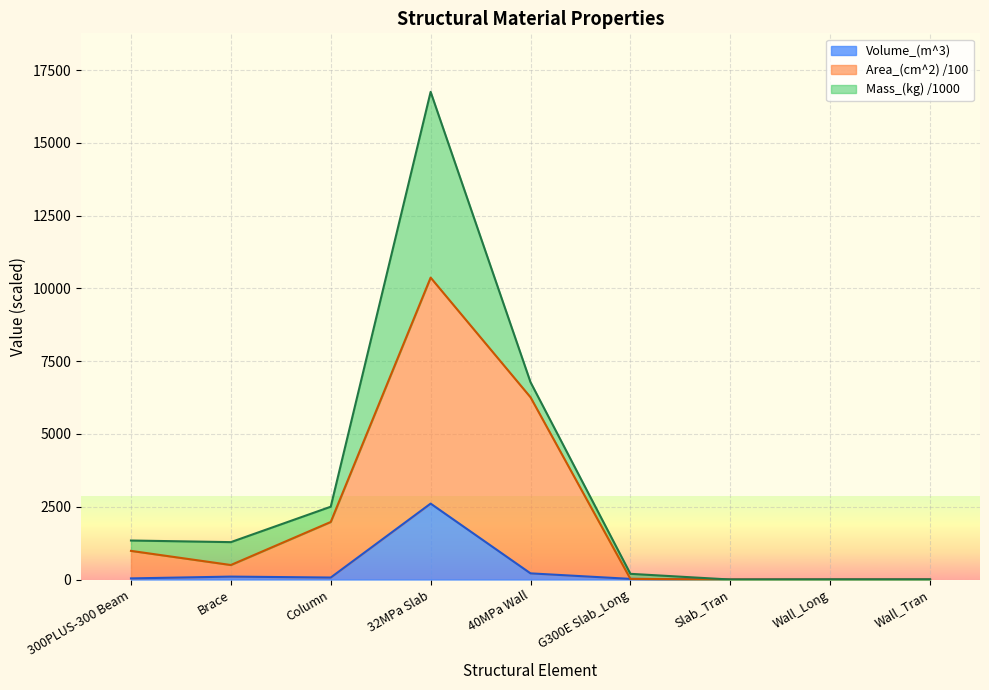

What is the sum of the Volume_(m^3) values at Wall_Long and 40MPa Wall?

212.2